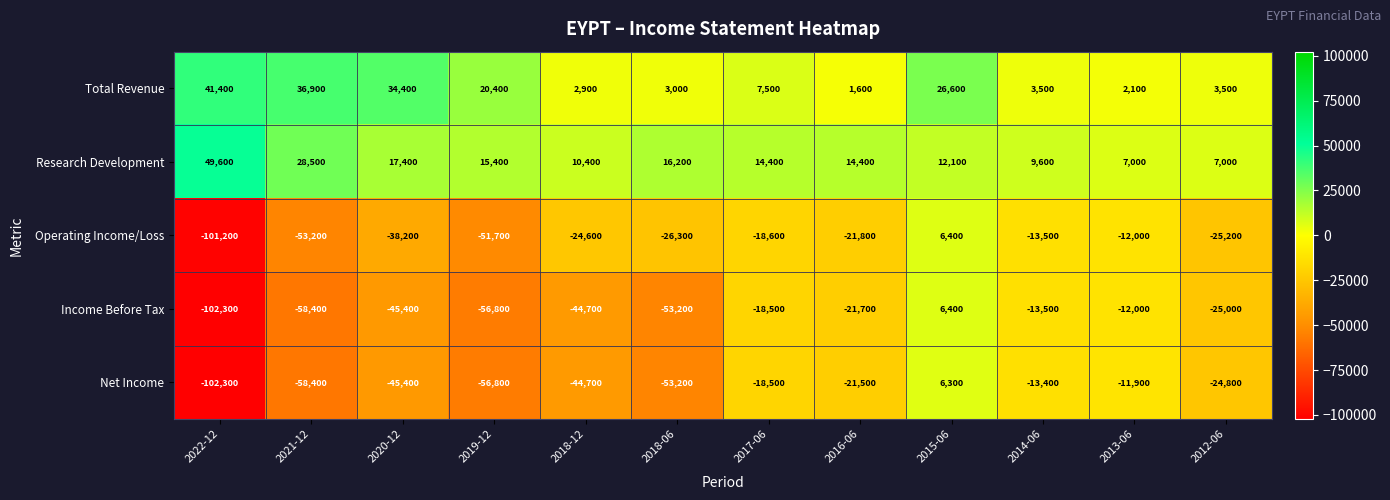

How many data points in Net Income are less than -24800?

6